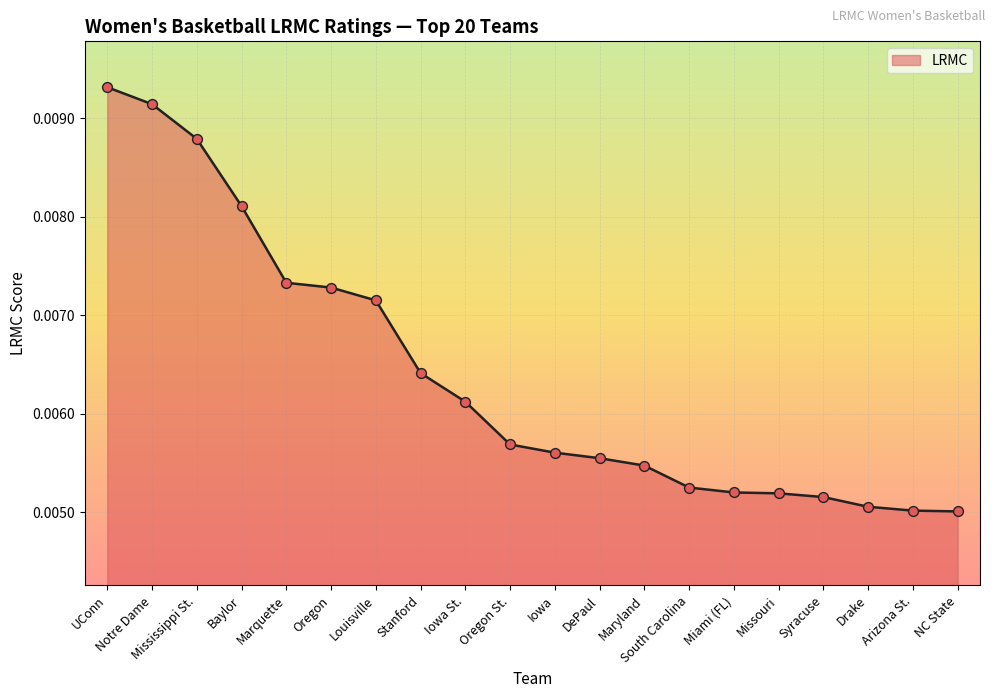

Which has a higher value, Iowa or Miami (FL)?

Iowa